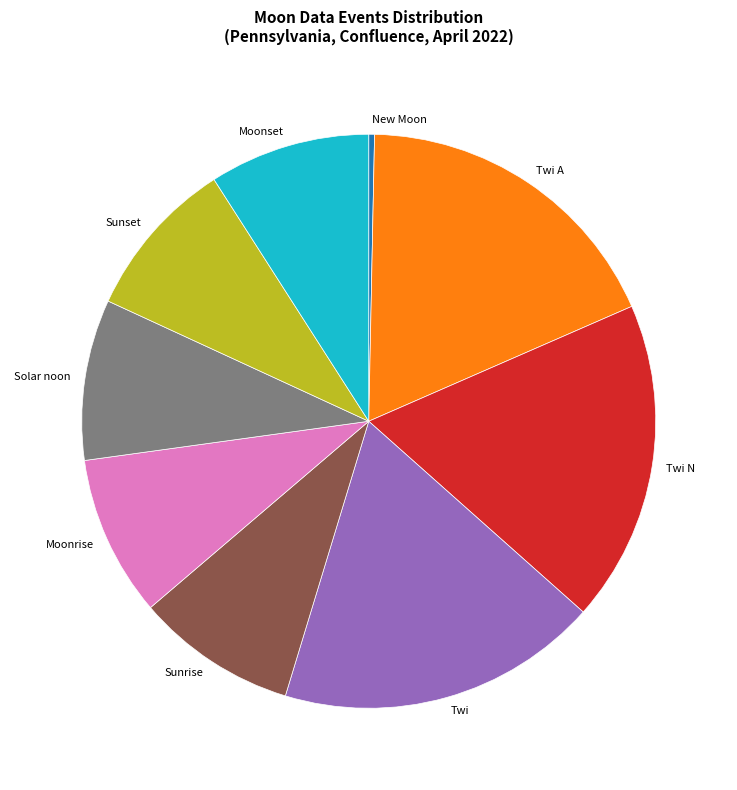

How many slices are in this pie chart?

9